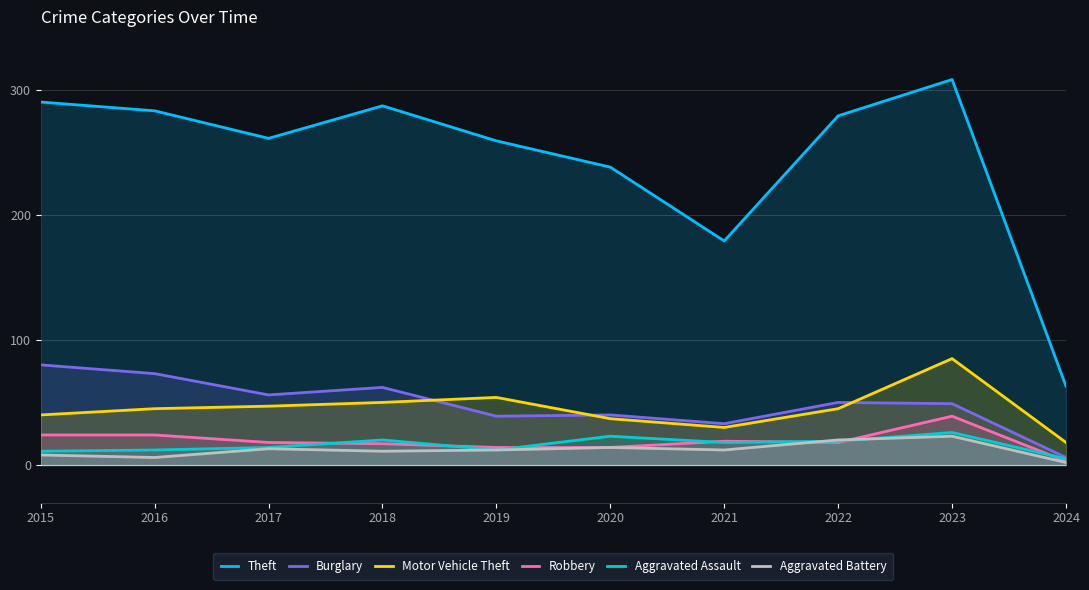

Reading right to left, what are all the values shown in this chart?

Theft: 63	308	279	179	238	259	287	261	283	290
Burglary: 6	49	50	33	40	39	62	56	73	80
Motor Vehicle Theft: 18	85	45	30	37	54	50	47	45	40
Robbery: 3	39	18	19	14	14	17	18	24	24
Aggravated Assault: 5	26	19	18	23	12	20	14	12	11
Aggravated Battery: 2	23	20	12	14	12	11	13	6	8